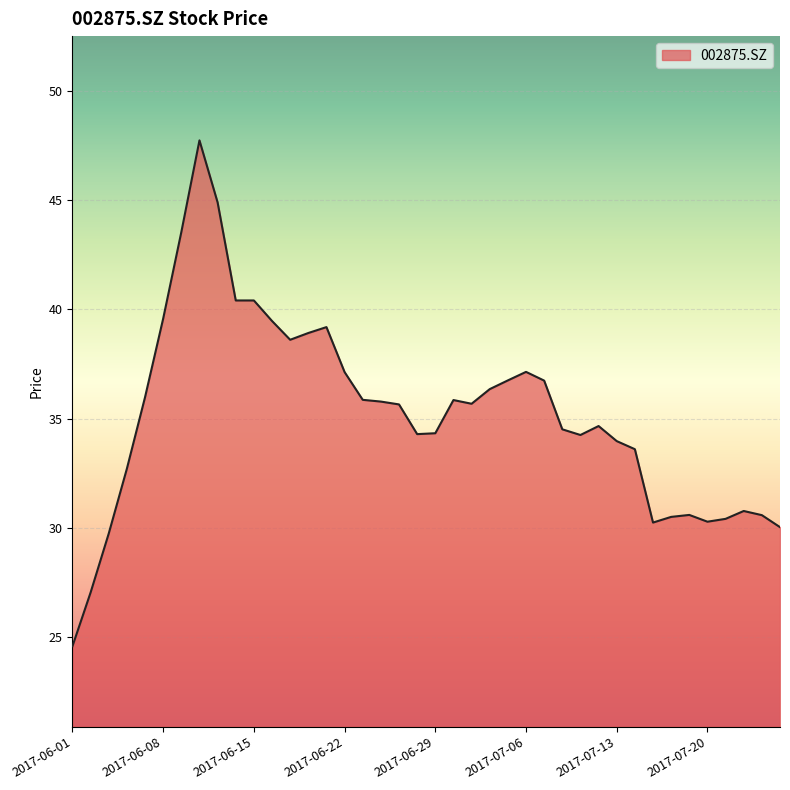

How many series are shown in this chart?

1